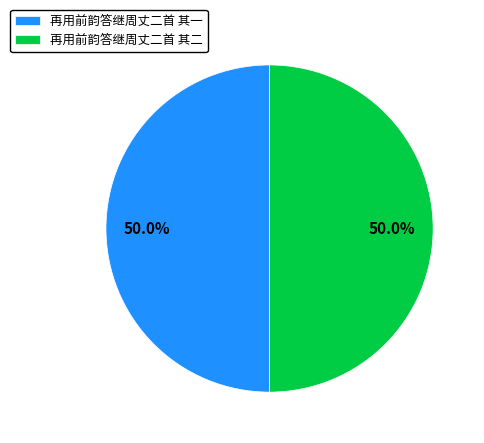

Is it true that 再用前韵答继周丈二首 其一 is 36% of the pie?

False